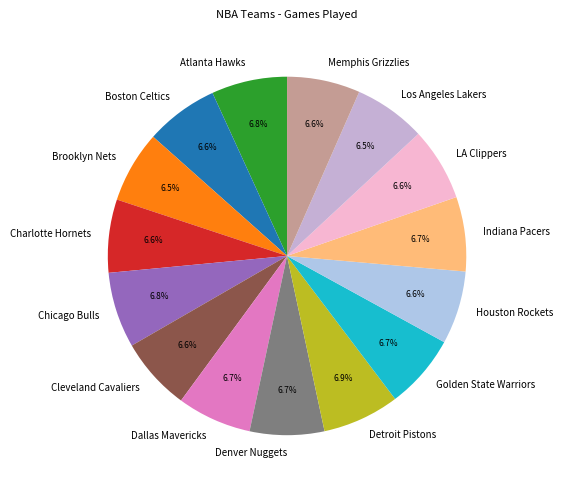

Approximately how many times larger is the value at Memphis Grizzlies compared to Boston Celtics?

1.0